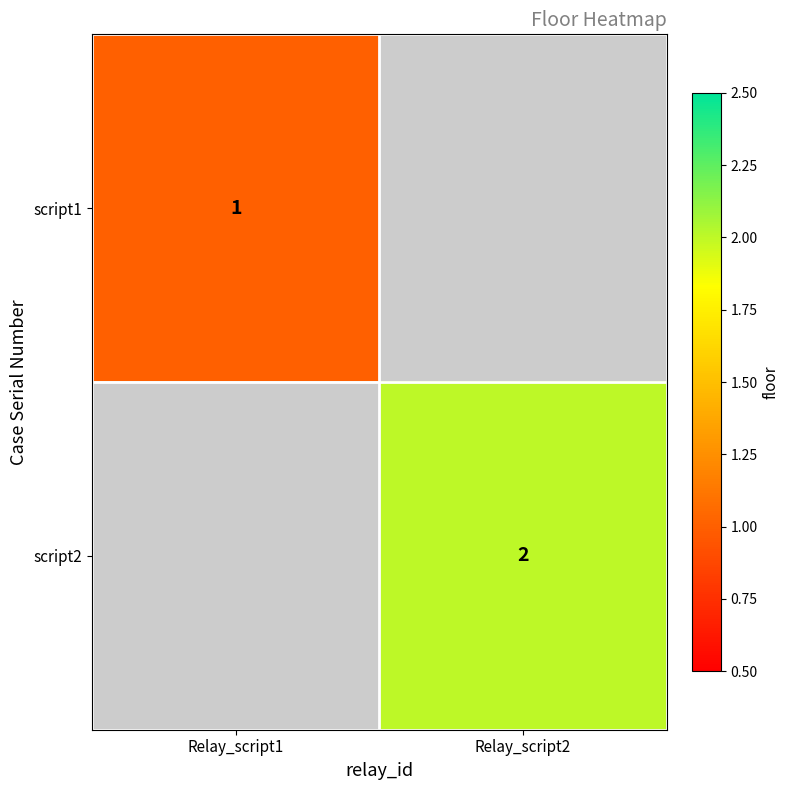

The script1 series shows 1 at Relay_script1. True or false?

True